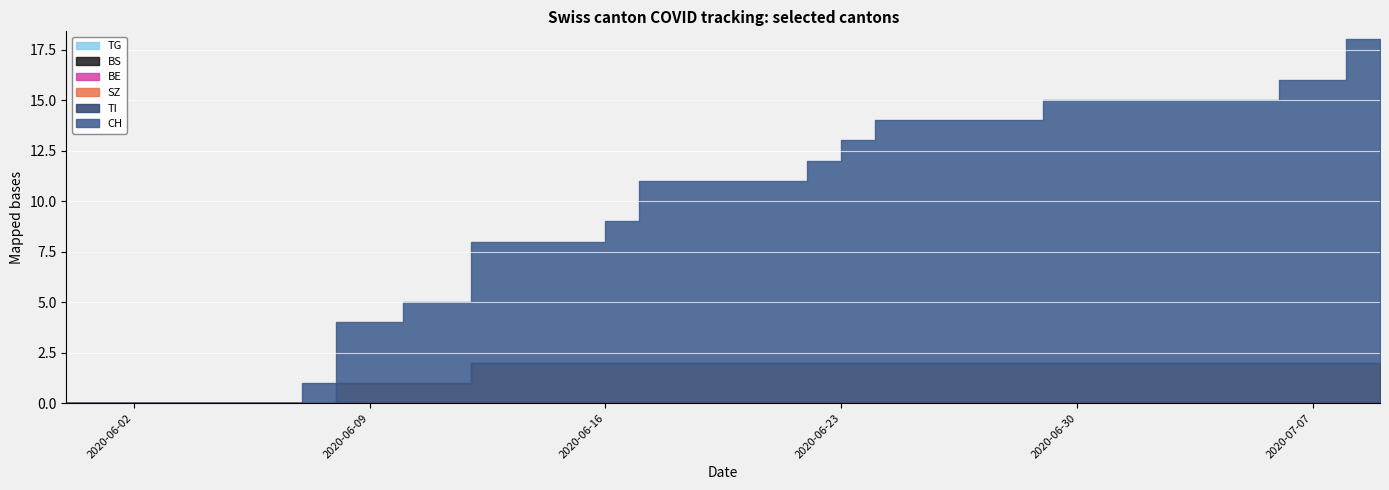

Between 2020-06-10 and 2020-07-06, which series saw the biggest shift?

CH